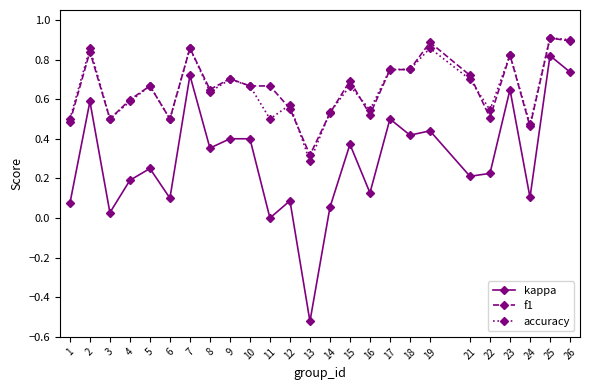

Where is the first local minimum for f1?

3